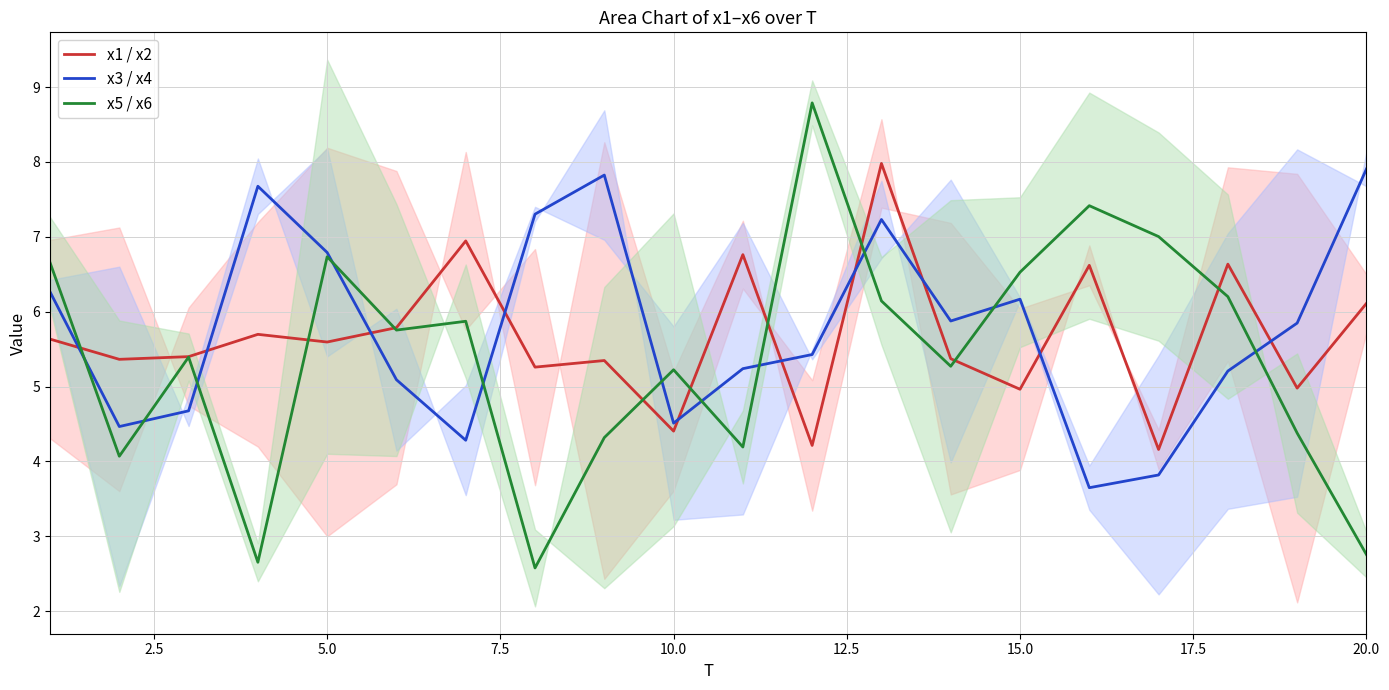

What is the difference between the maximum and minimum values in the x3 / x4 series?

4.3